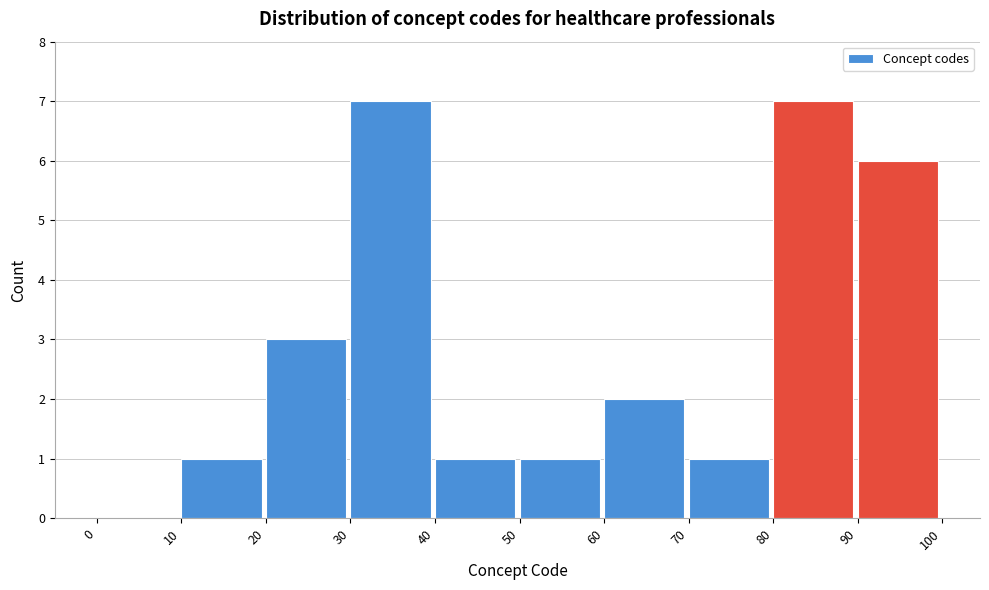

Reading left to right, list every bar in this chart as the range it spans on the x-axis followed by its height. The values are not printed on the chart, so give them approximately, as read against the axis.

0 to 10: 0
10 to 20: 1
20 to 30: 3
30 to 40: 7
40 to 50: 1
50 to 60: 1
60 to 70: 2
70 to 80: 1
80 to 90: 7
90 to 100: 6